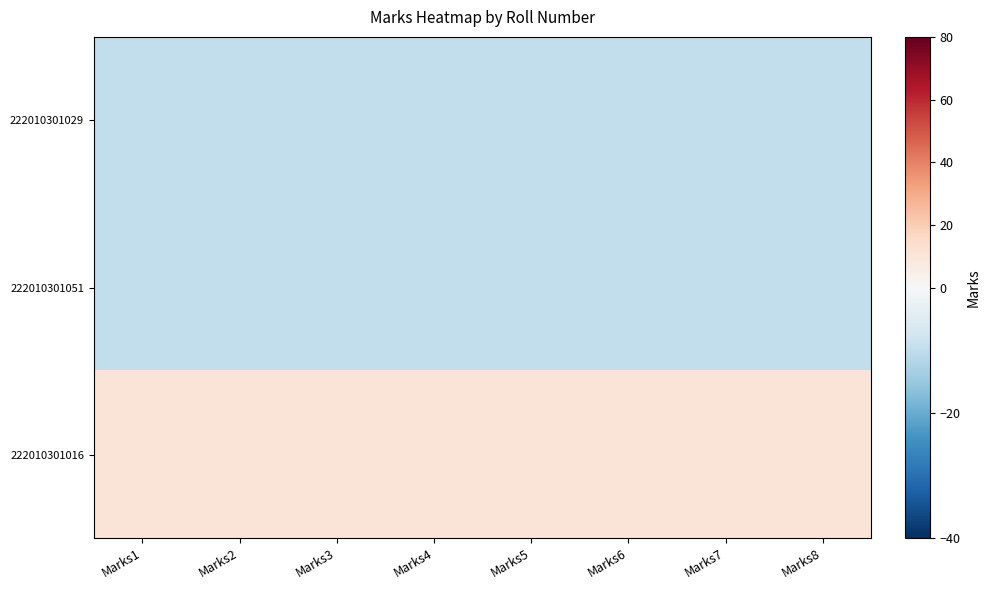

What is the difference between the highest and lowest values at Marks6?

20